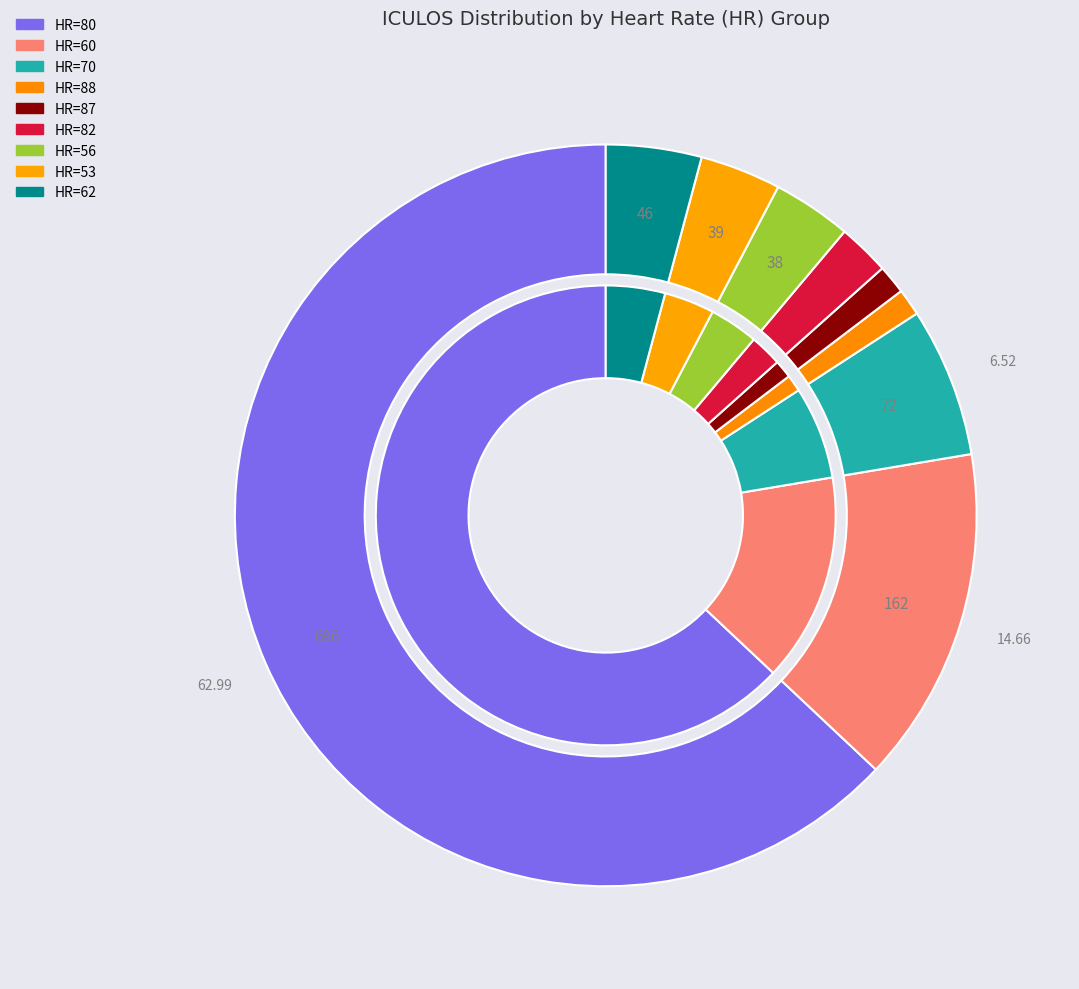

What percentage is the HR=60 slice, to the nearest percent?

15%